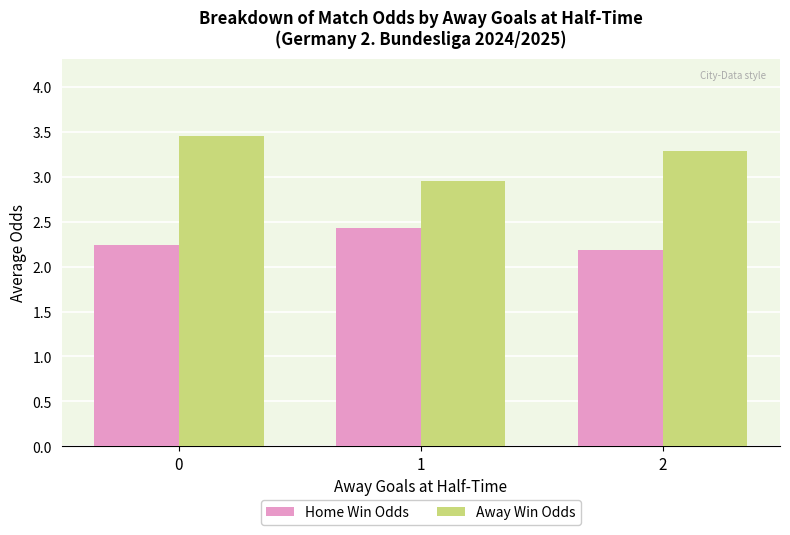

Where is Away Win Odds nearest to the value 3?

1